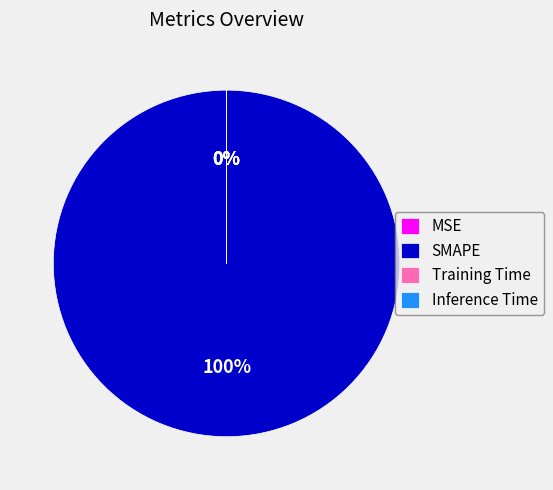

How many segments does this pie chart have?

4